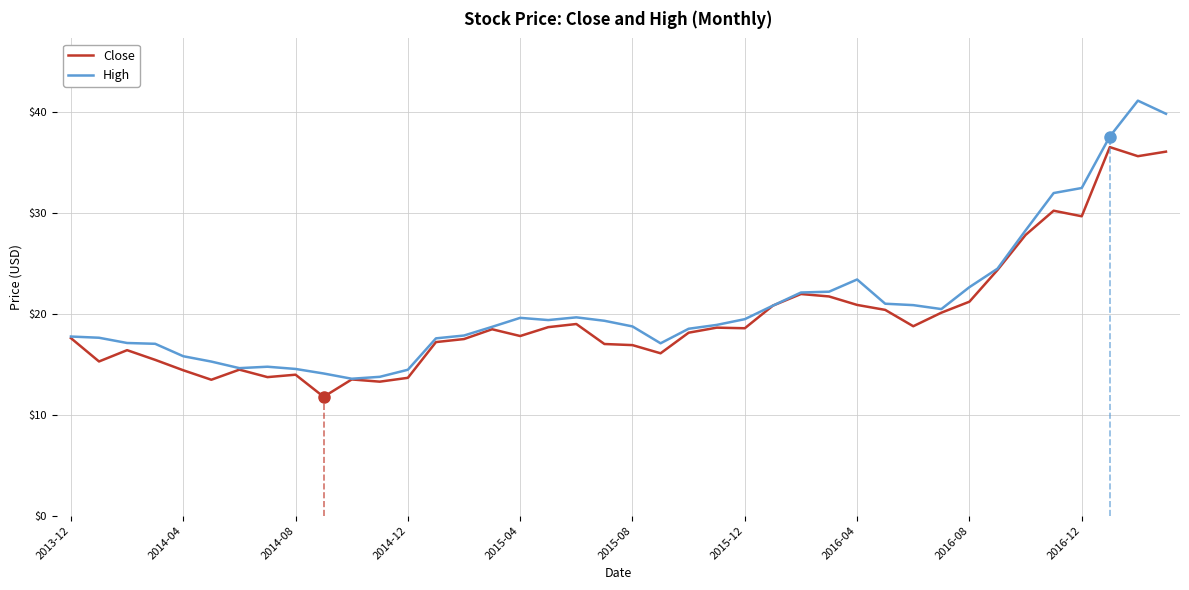

Rank the series by their maximum value, from lowest to highest.

Close, High